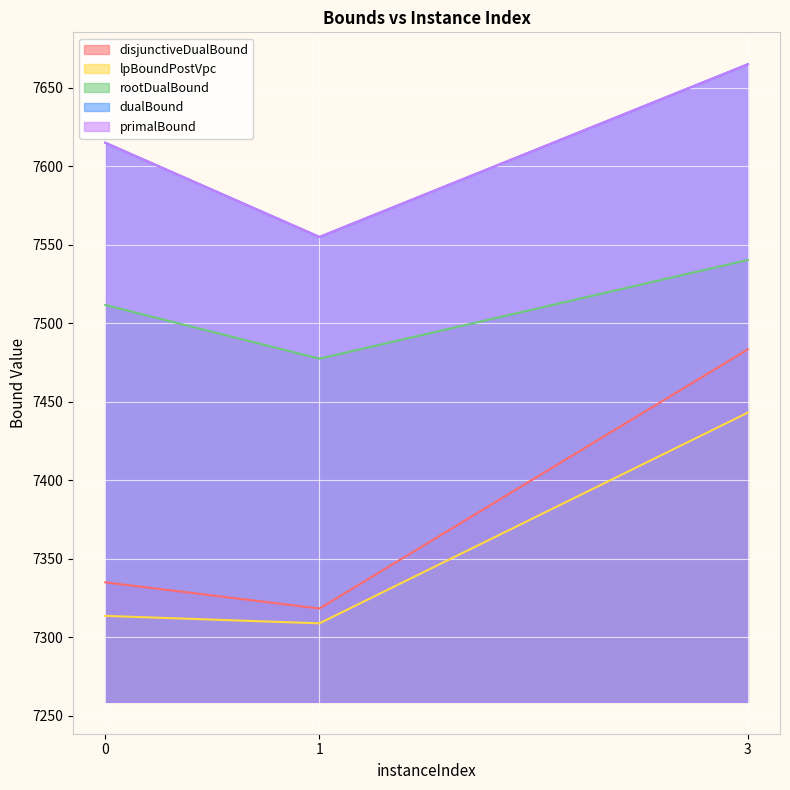

At which category is the sum across all series the highest?

3